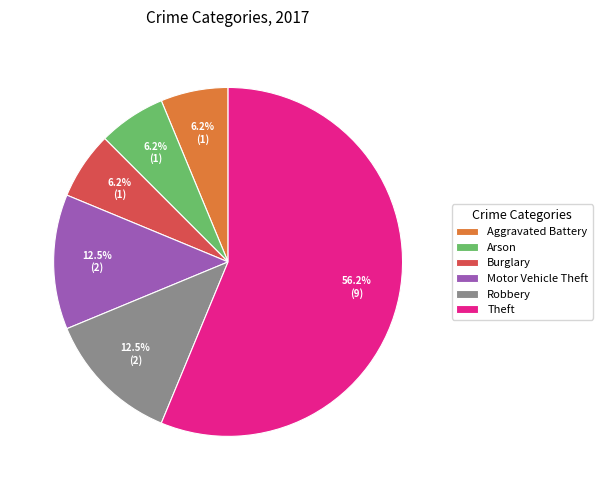

Does Theft account for over 50% of the chart?

Yes